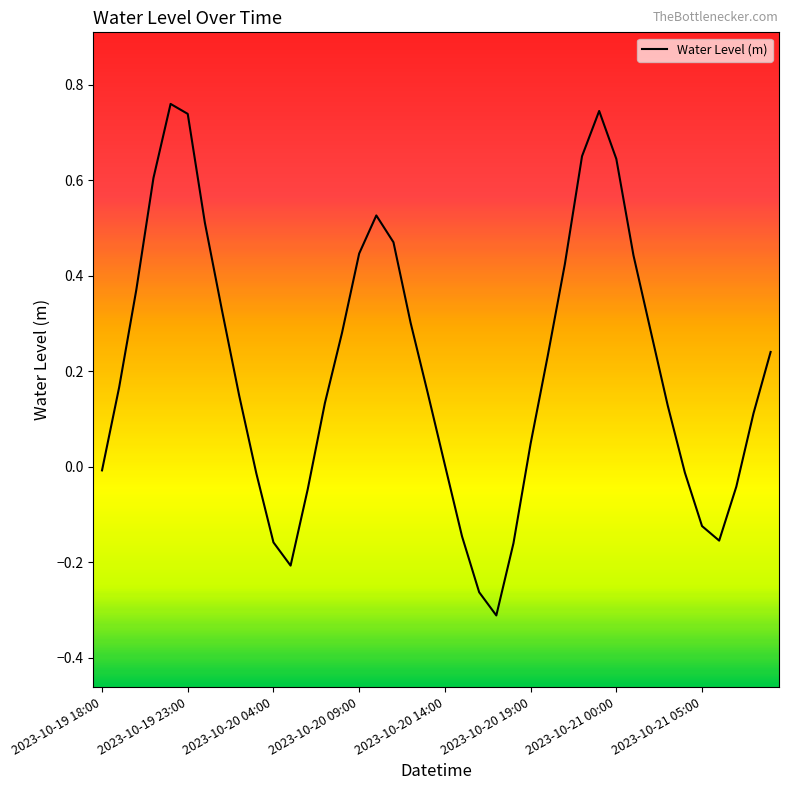

Count the number of data series in this chart.

1